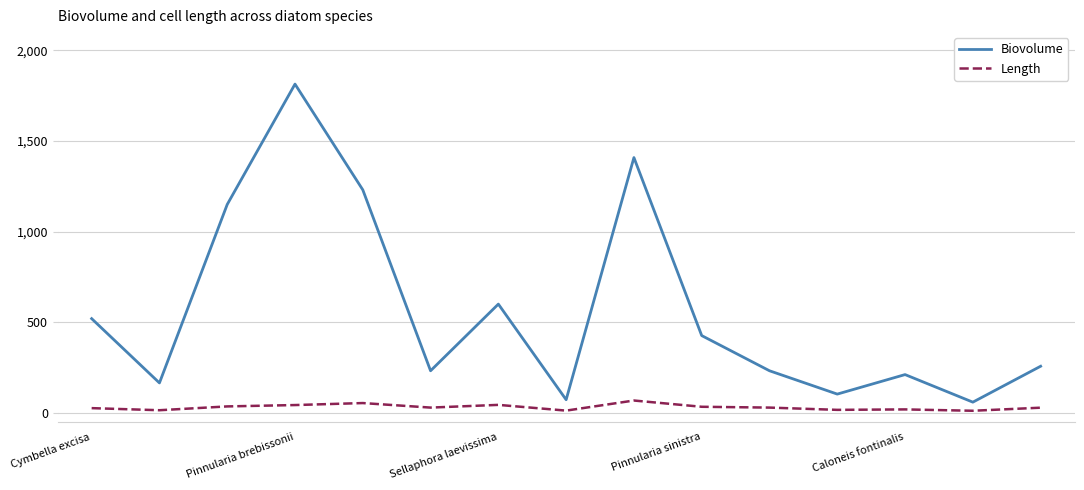

Which series has the largest total across all categories?

Biovolume